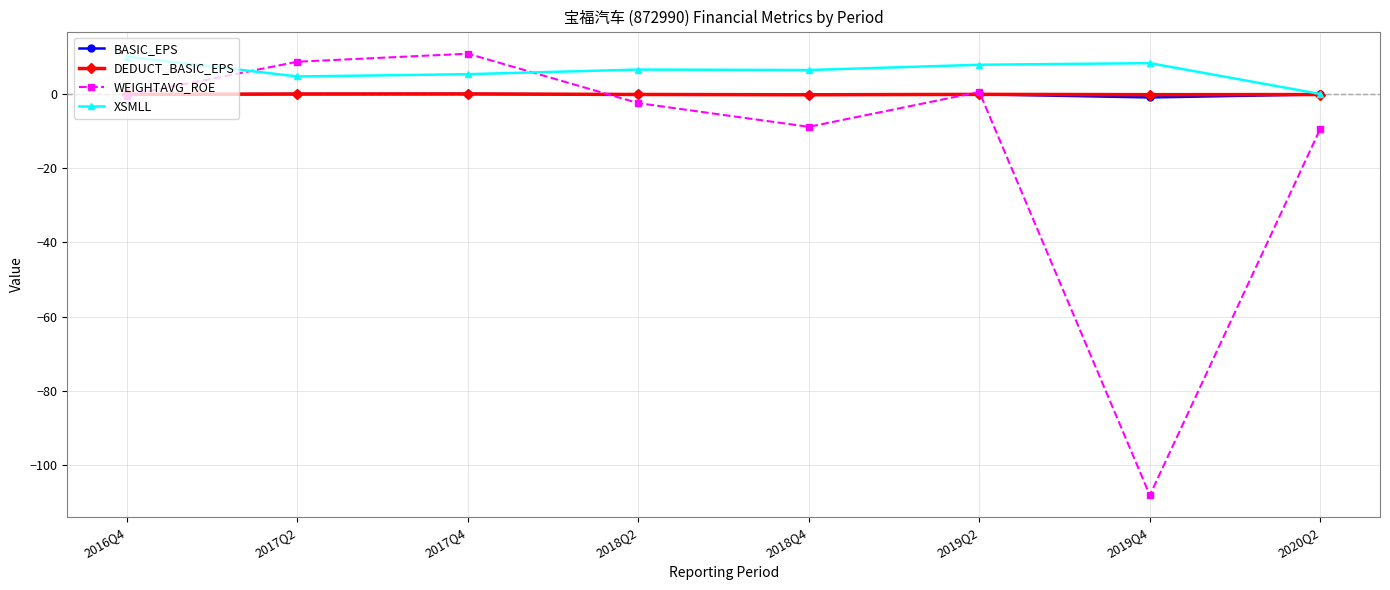

Which series changed the most between 2016Q4 and 2018Q4?

WEIGHTAVG_ROE